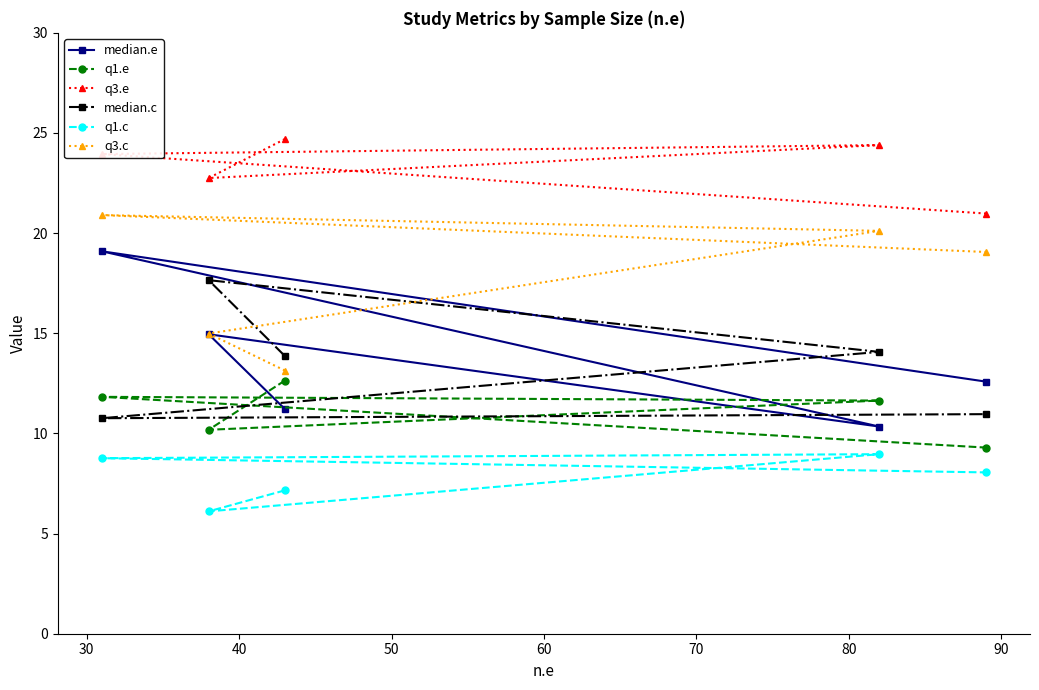

What is the difference between the highest and lowest values at 40?

15.4